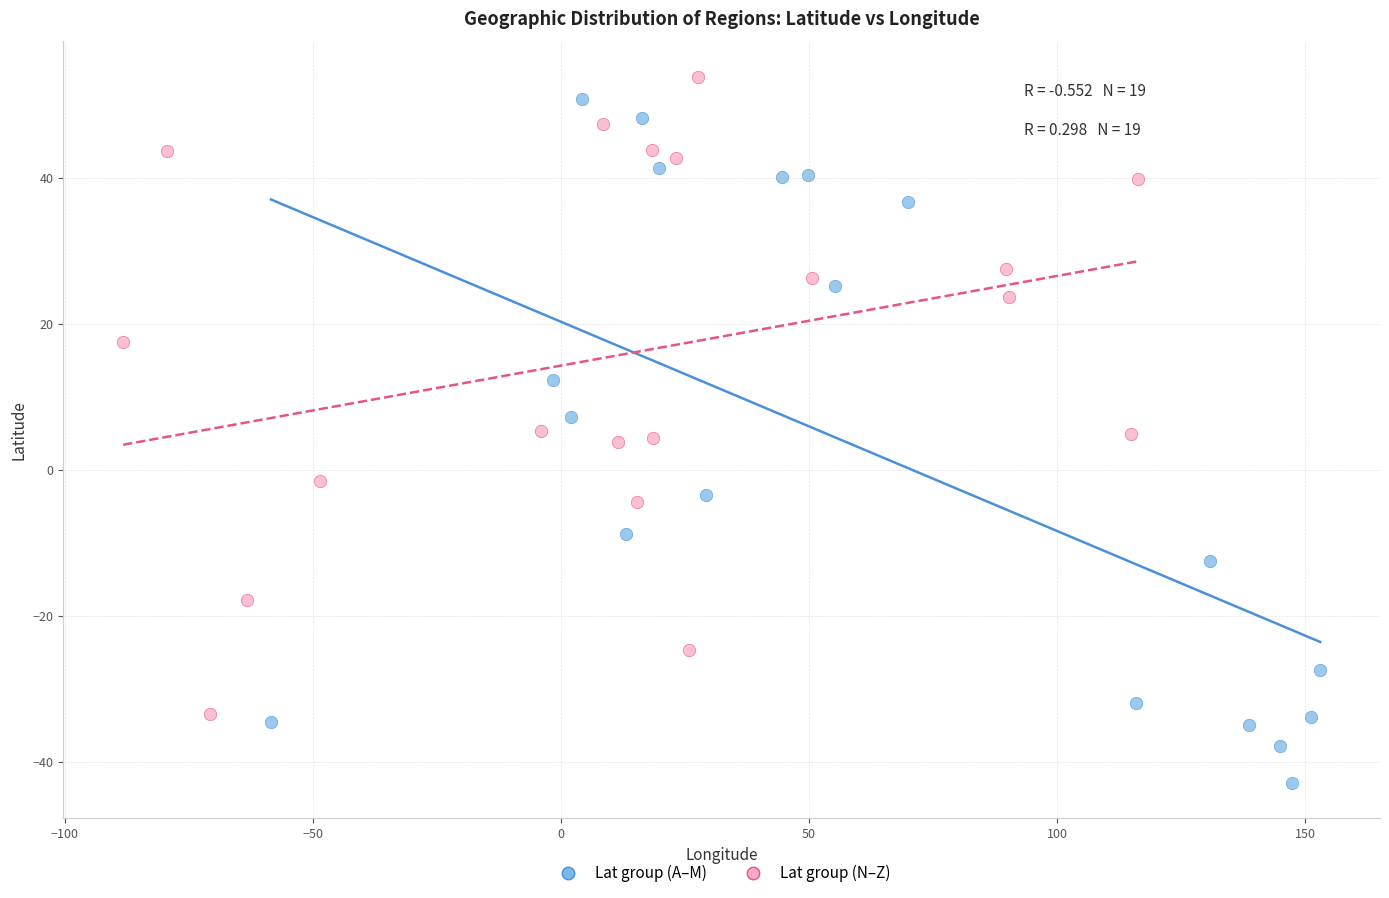

What are all the series names shown in the legend?

Lat group (A–M), Lat group (N–Z)